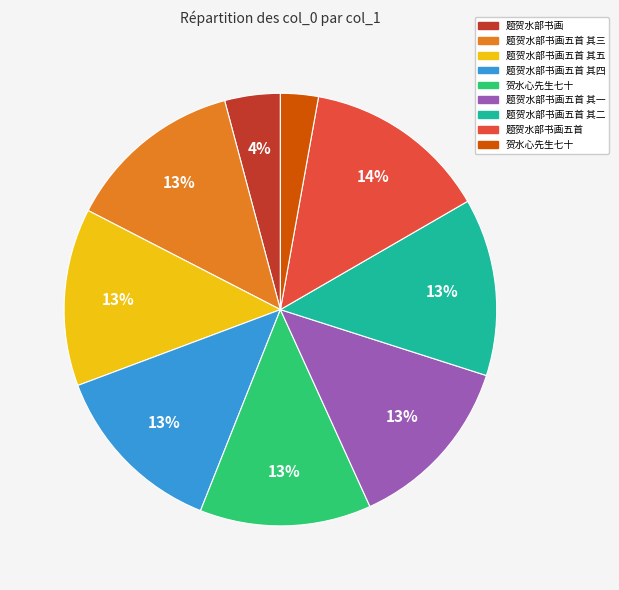

Does any single category account for the majority?

No